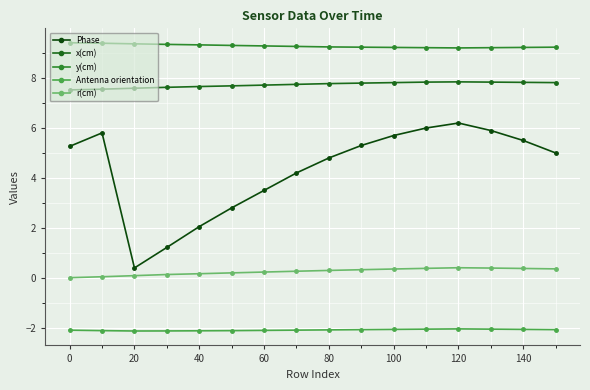

What is the minimum value shown in the chart?

-2.1